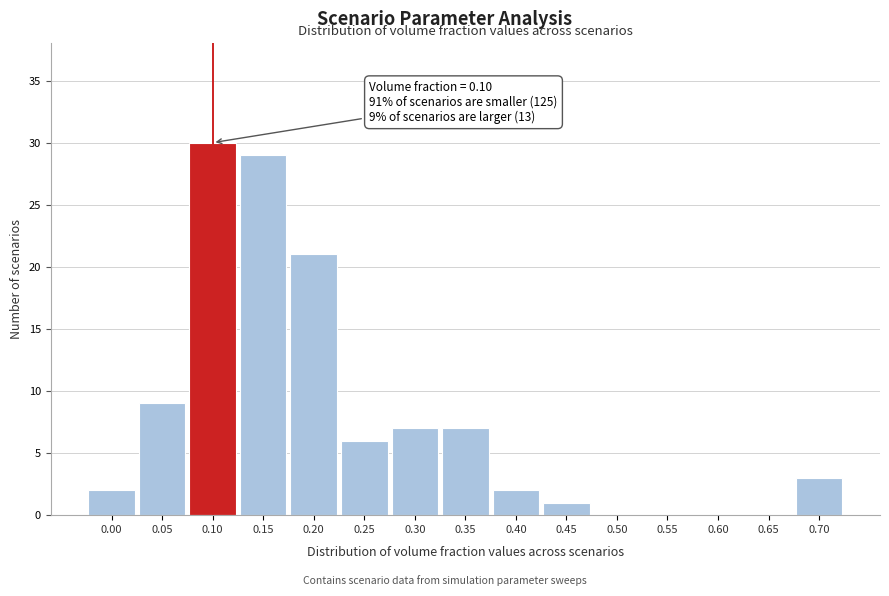

Reading right to left, list all the values displayed in this chart.

0.70=3	0.65=0	0.60=0	0.55=0	0.50=0	0.45=1	0.40=2	0.35=7	0.30=7	0.25=6	0.20=21	0.15=29	0.10=30	0.05=9	0.00=2